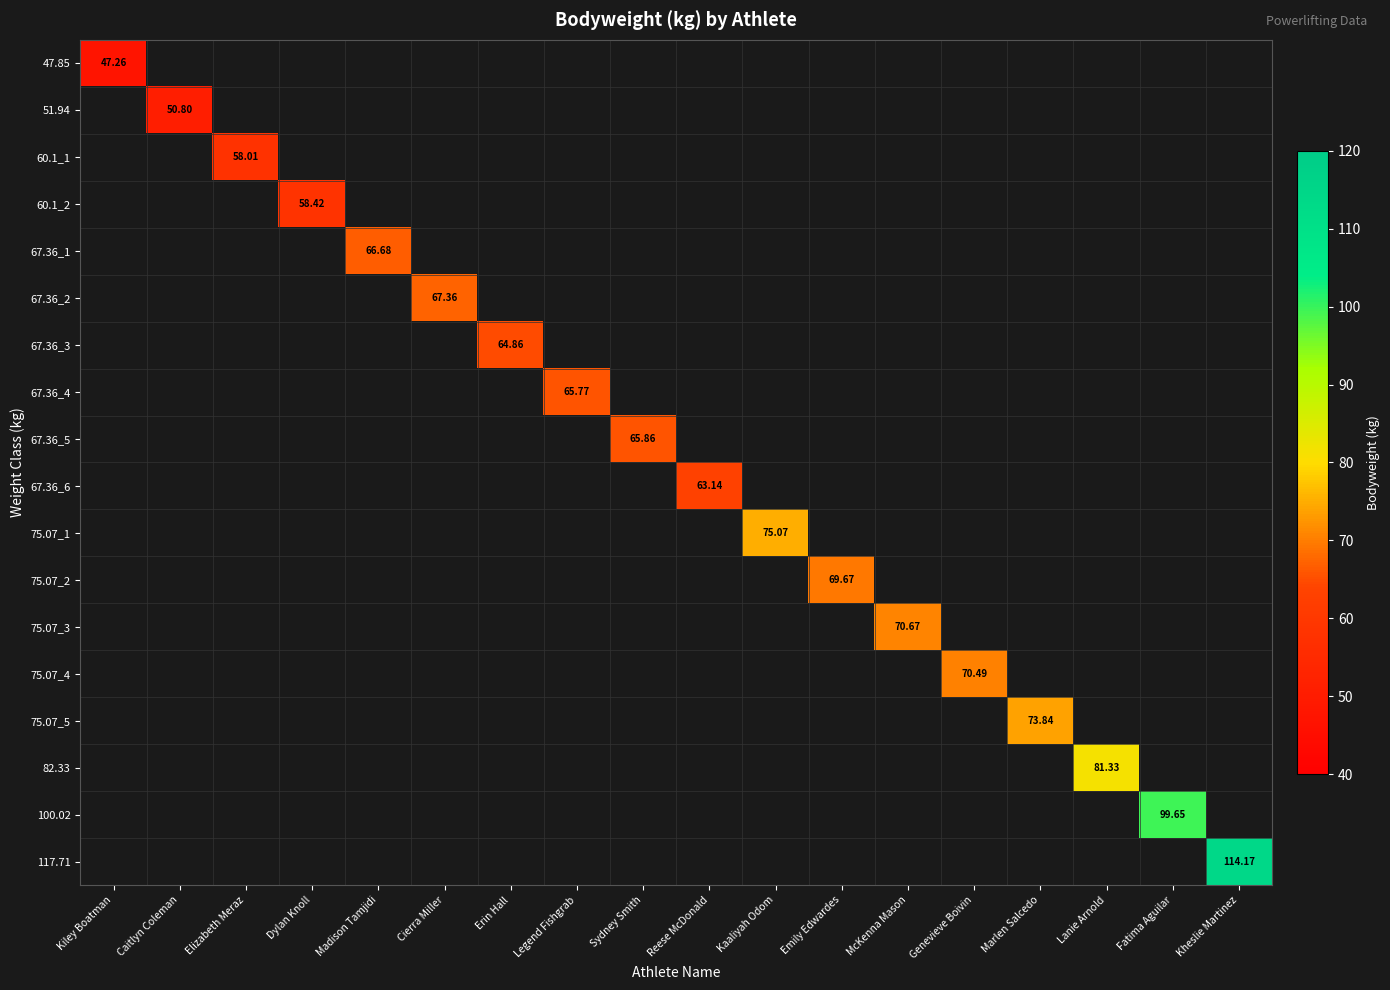

True or false: 51.94 has a value of 50.8 at Caitlyn Coleman.

True